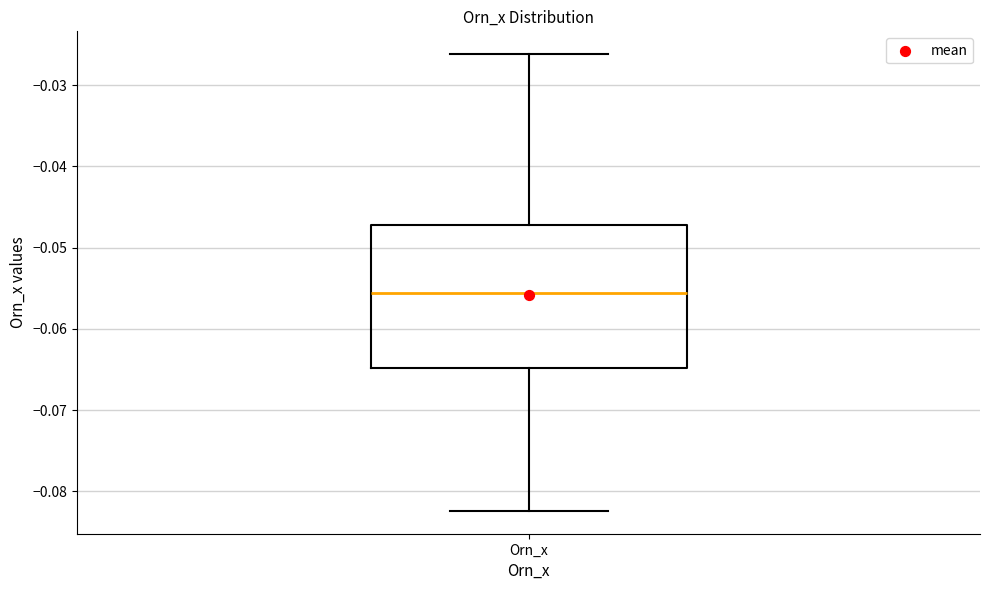

Read this box plot against the y-axis: the position of the median line, the range covered by the box, and the ends of both whiskers. The values are not printed on the chart, so give them approximately, as read against the axis.

median -0.056, box -0.065 to -0.047, whiskers -0.082 to -0.026